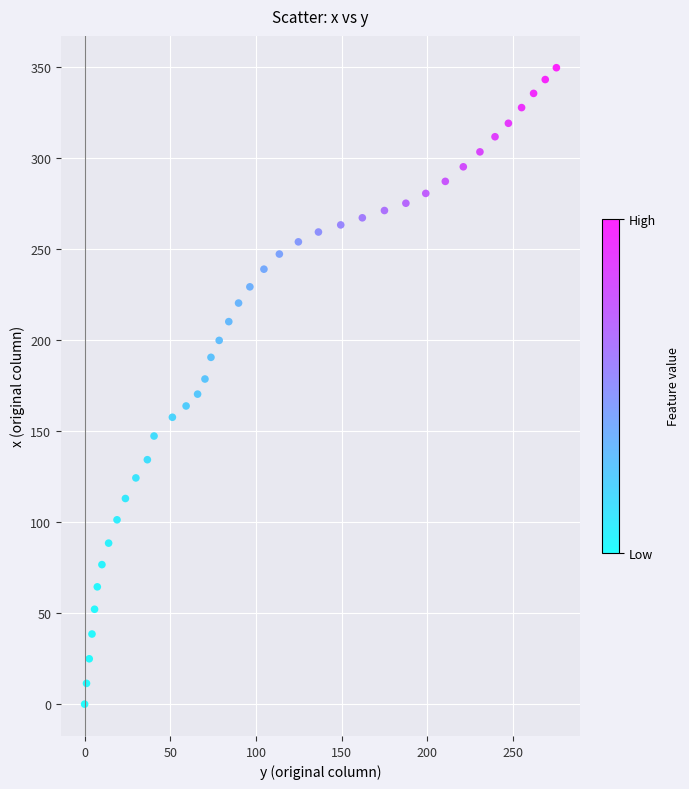

What is the range of Y values (max minus min)?

349.4